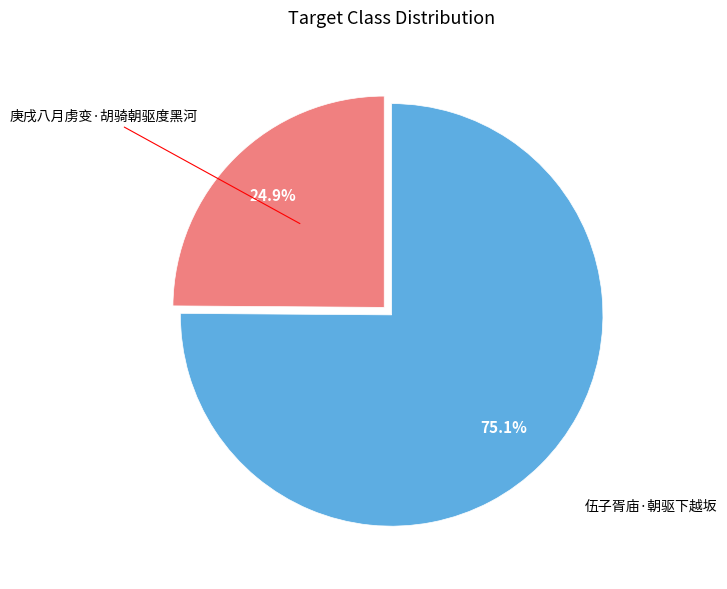

Is there any slice that represents more than half of the pie?

Yes